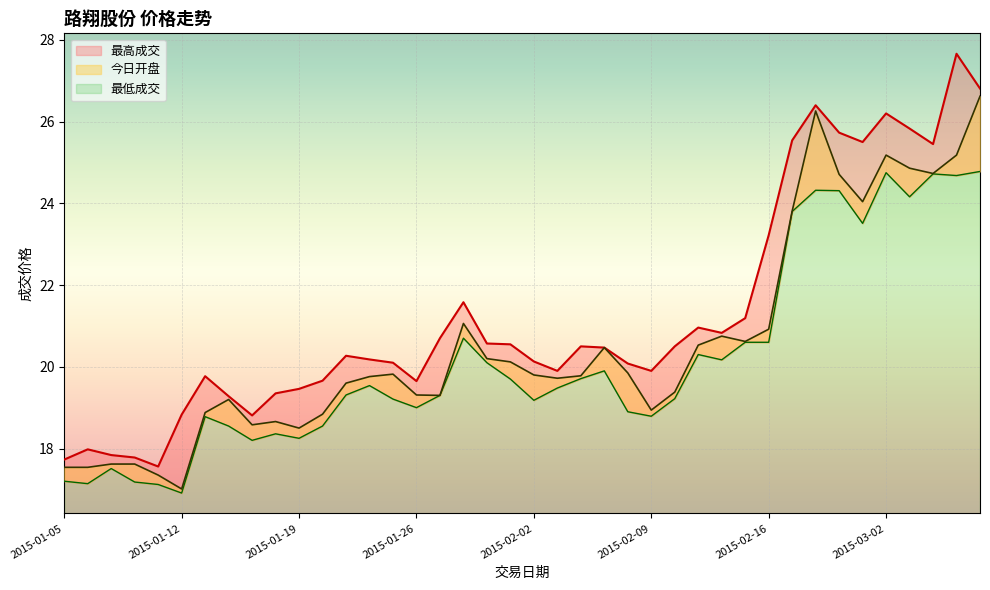

What is the value of the 今日开盘 point at the 12th from the left?

18.8